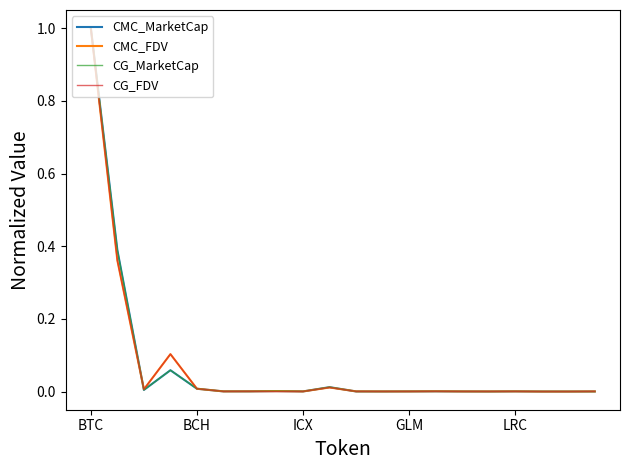

Does the chart display data point markers on the line(s)?

No